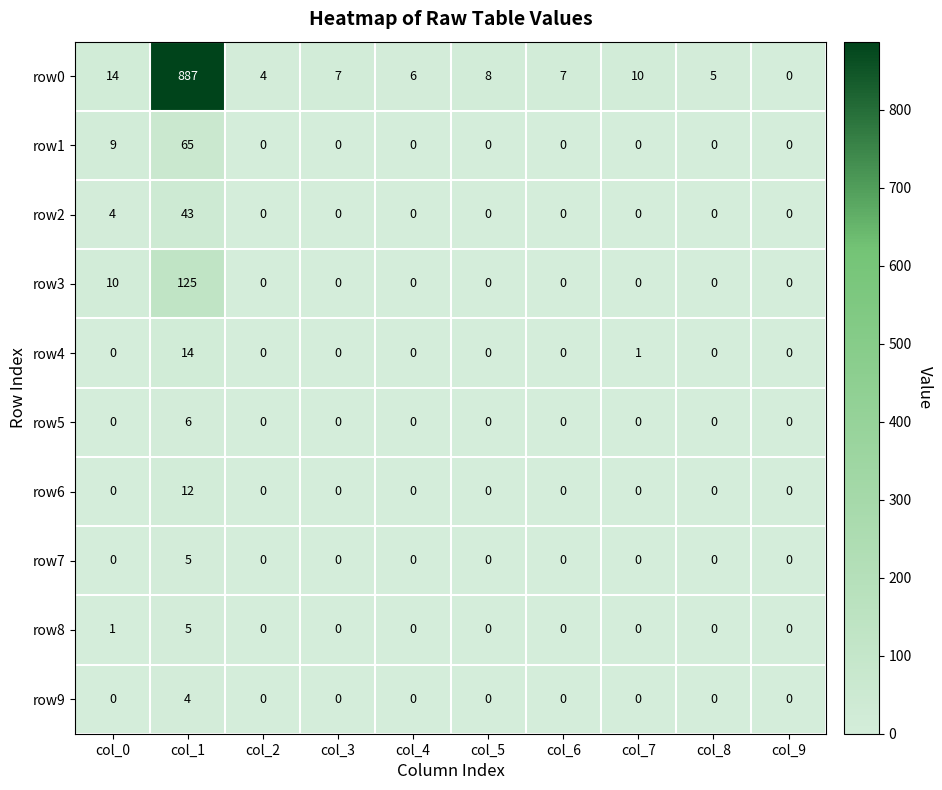

Which category has the highest value in the row8 series?

col_1